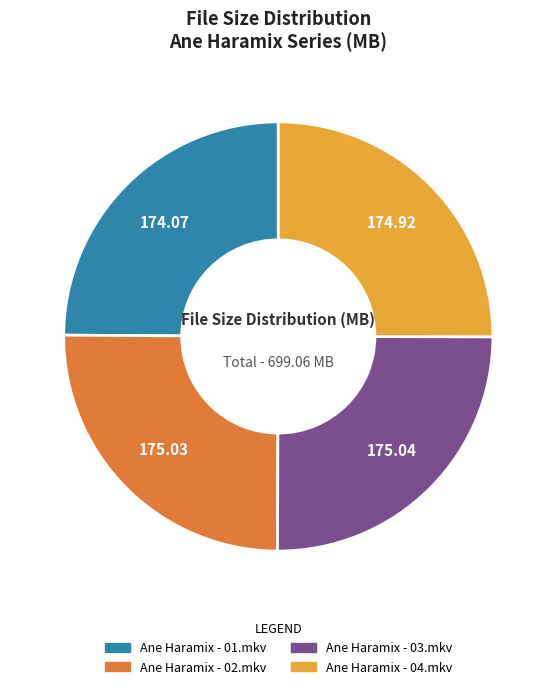

Does any single category account for the majority?

No